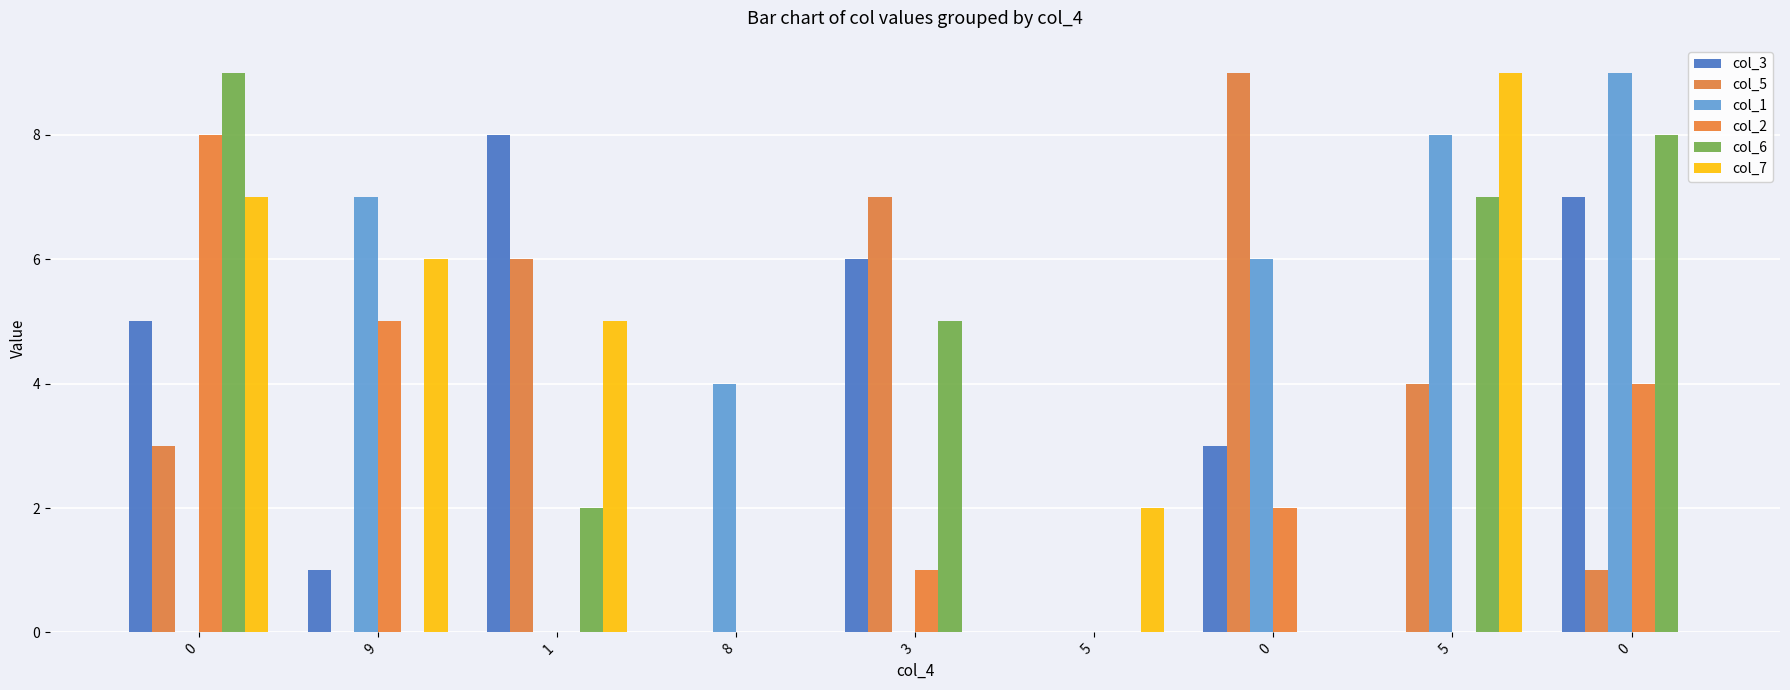

Are the bars horizontal?

No